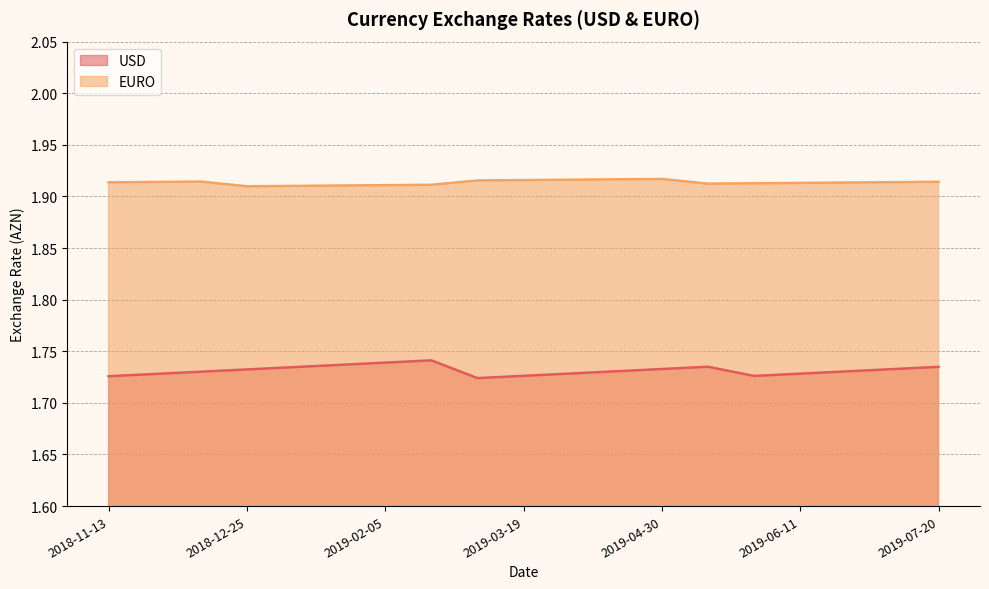

List the series in order of their overall mean, lowest first.

USD, EURO